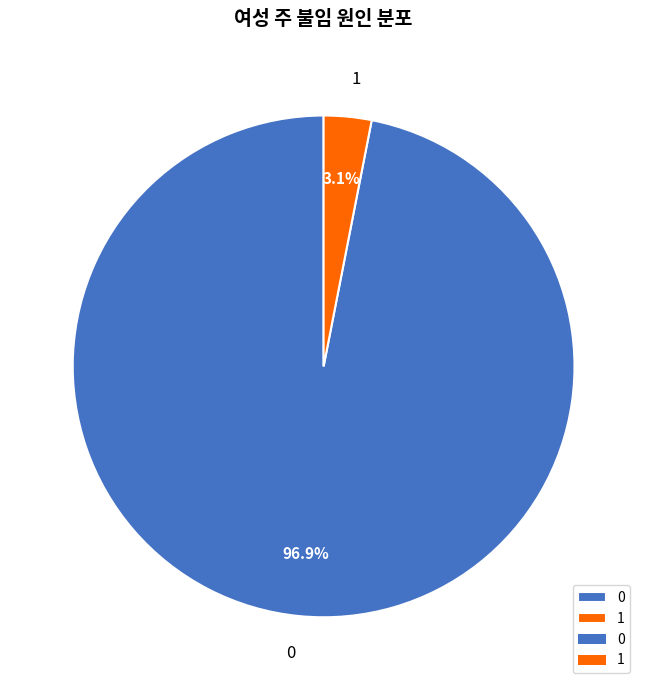

Does 0 represent more than half of the total?

Yes